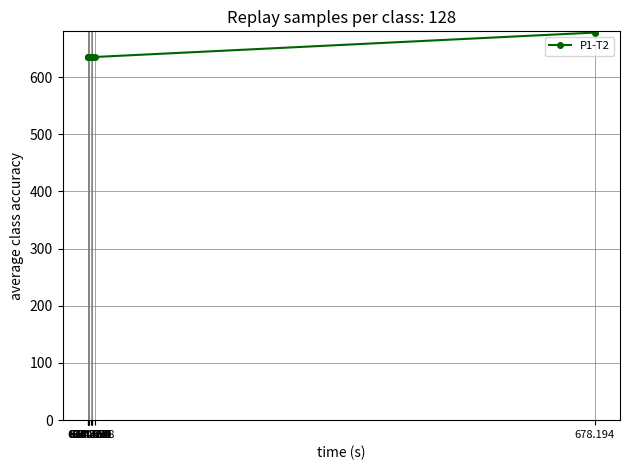

What is the sum of all values?

7025.4